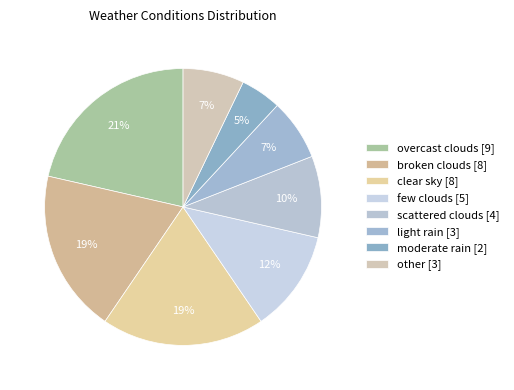

Count the number of slices in the pie.

8